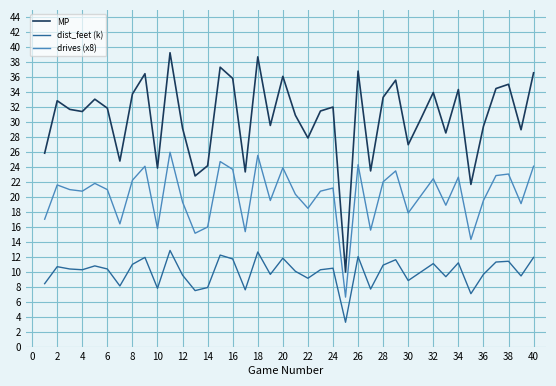

What is the lowest value of the drives (x8) series?

6.7